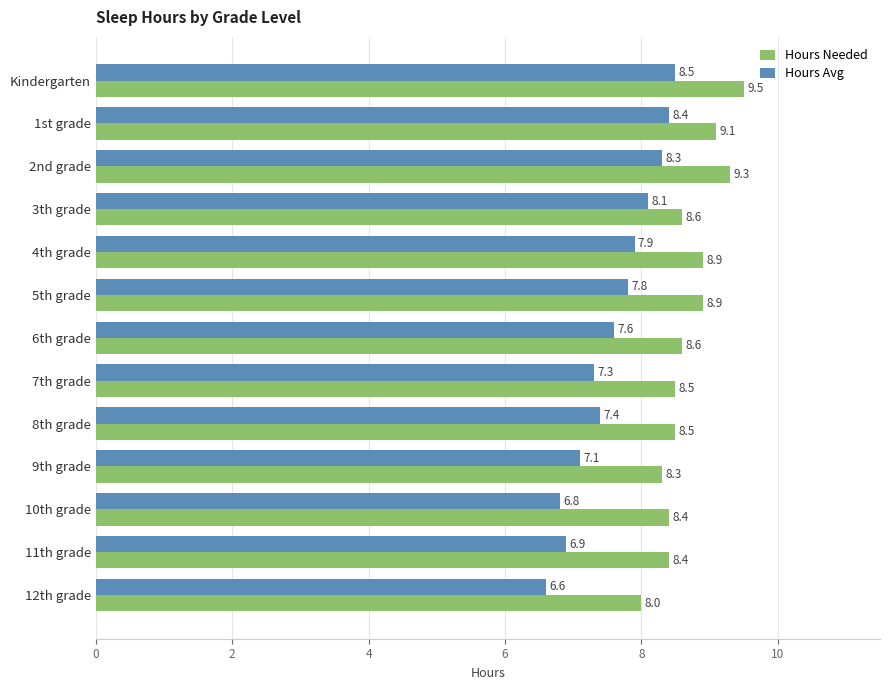

Is the value of Hours Needed at 1st grade greater than the value of Hours Avg at 4th grade?

Yes